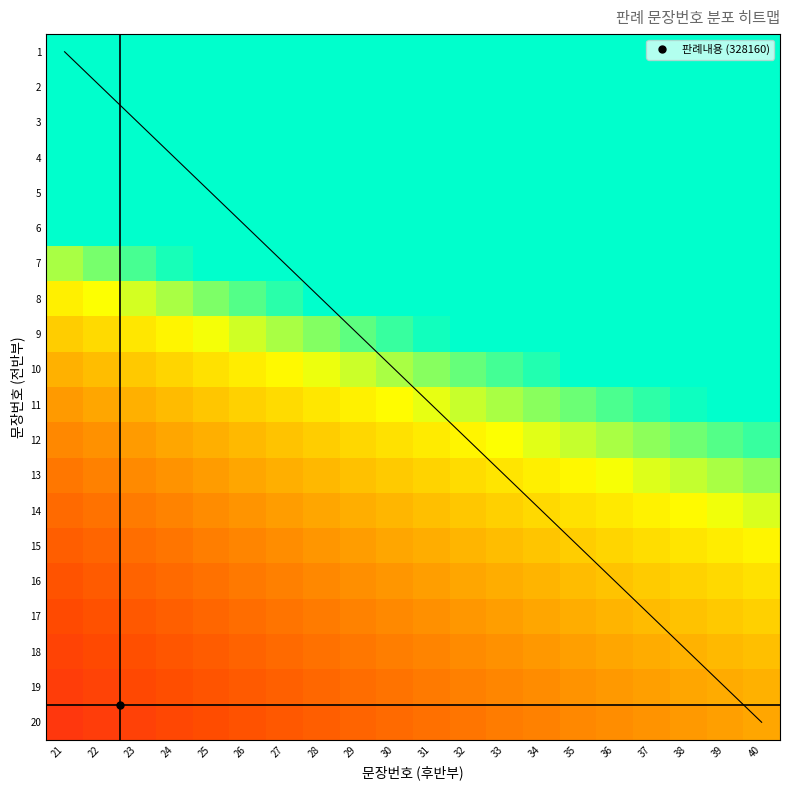

What is the sum of all 5 values?

122.0